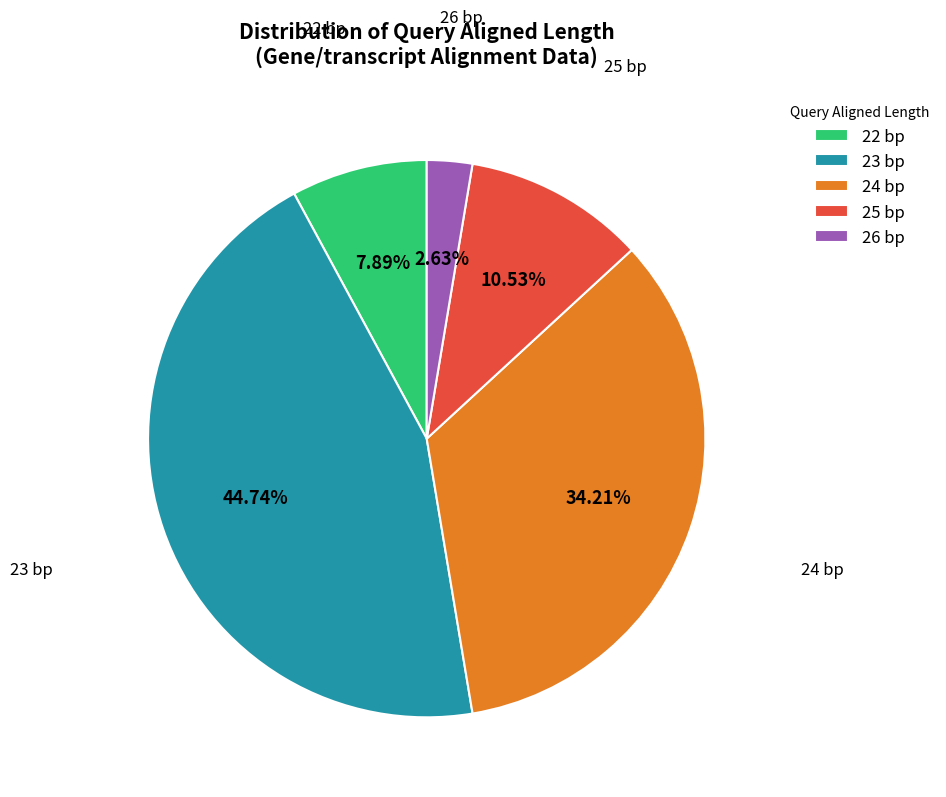

Between 26 bp and 22 bp, which is larger?

22 bp